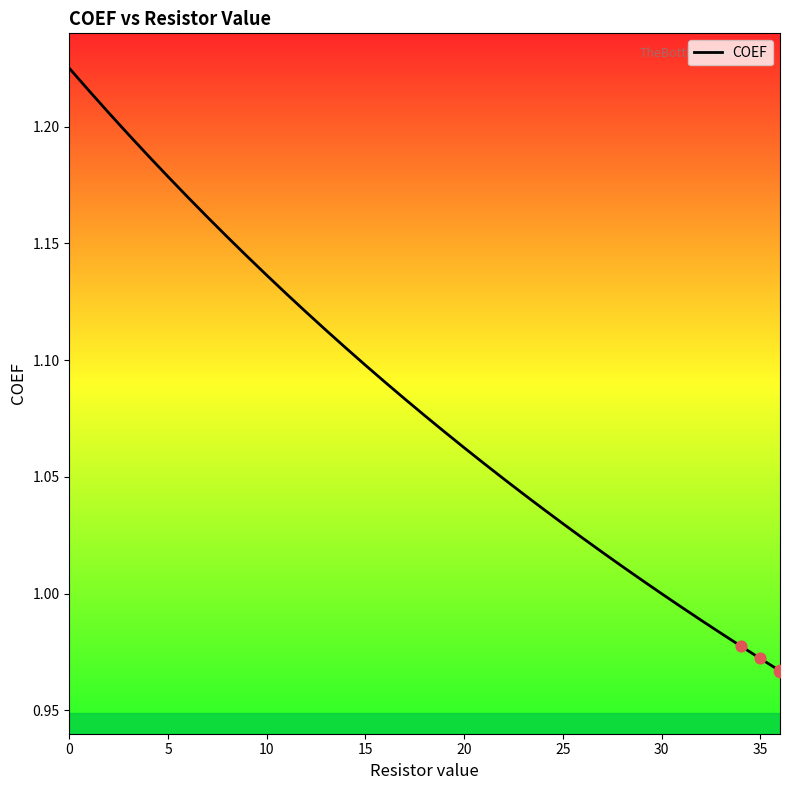

What is the difference between the maximum and minimum values?

0.3